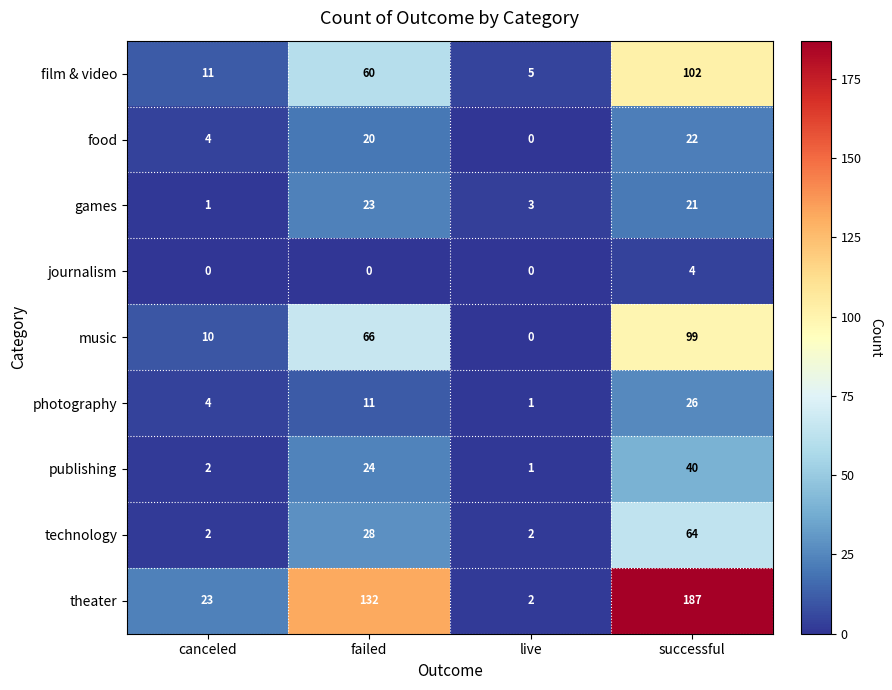

Which series has the largest total across all categories?

theater